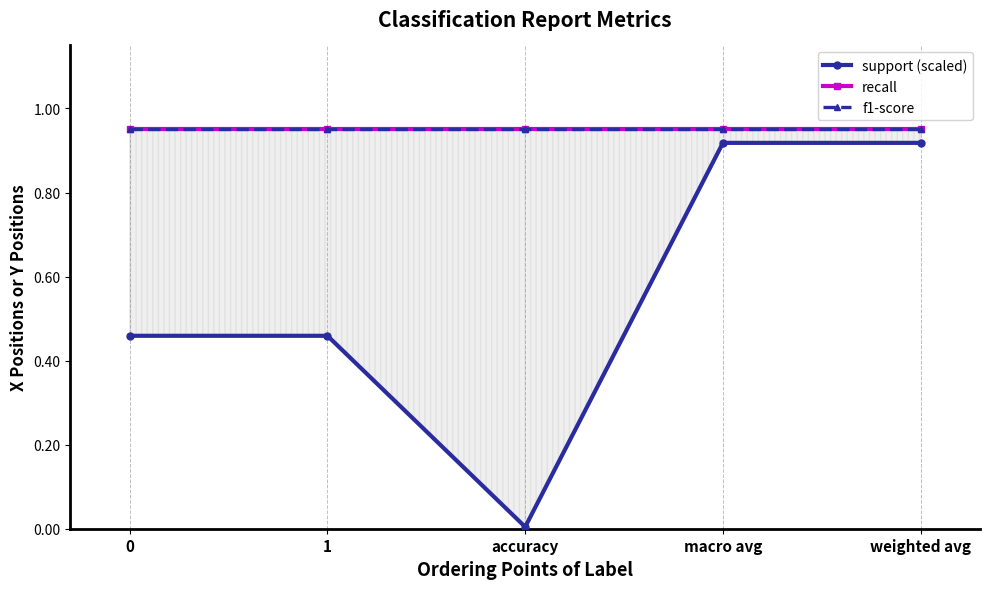

What is the label of the 2nd point from the right?

macro avg